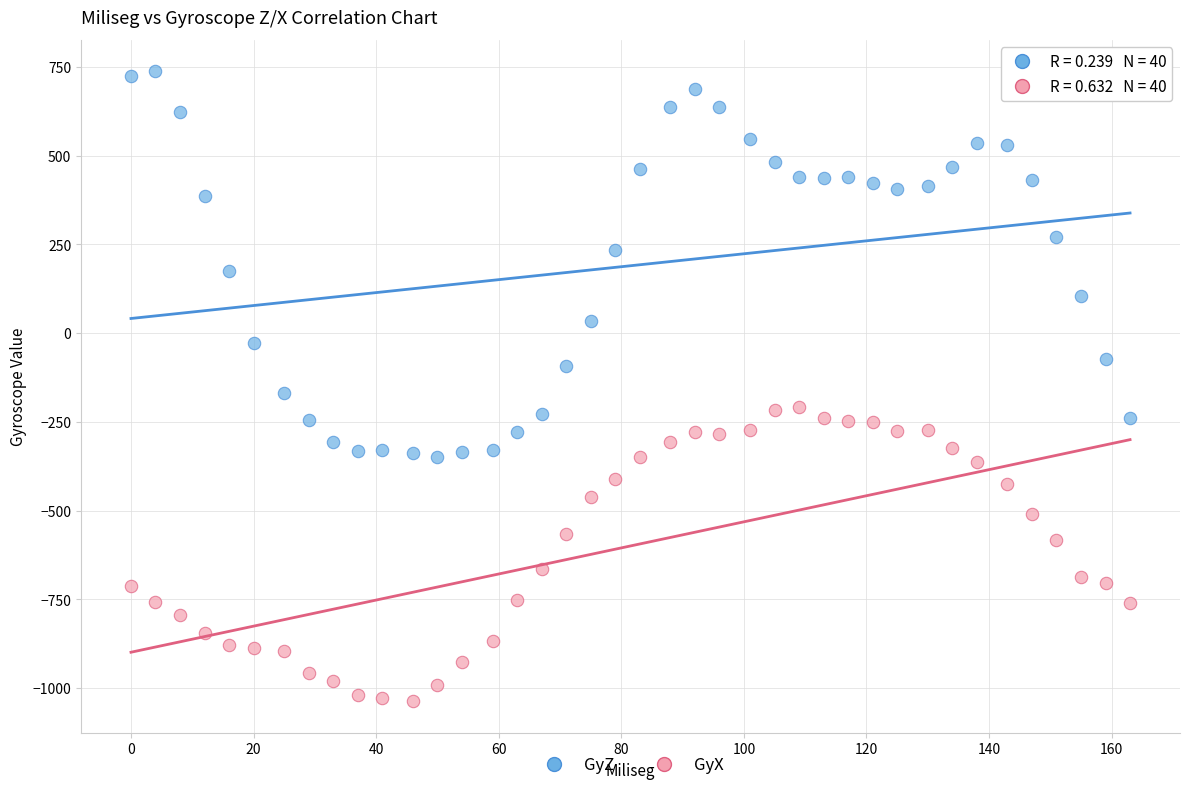

Across all data points, what is the range of Y values (max minus min)?

1776